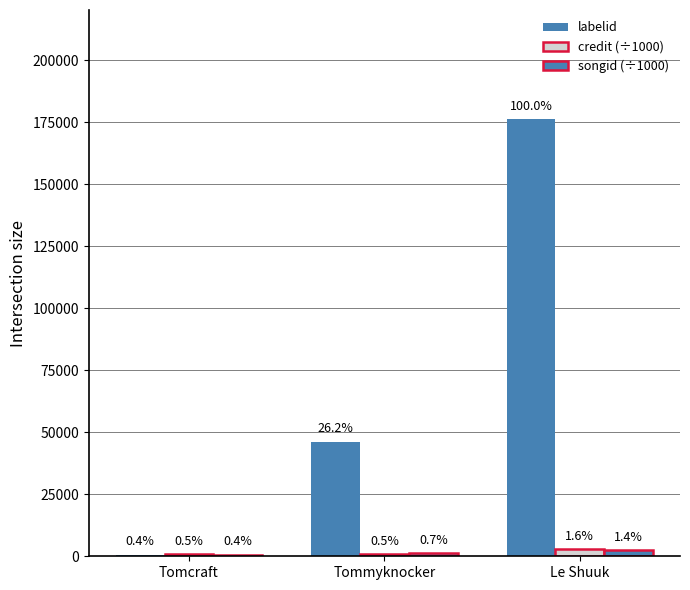

List the series in order of their peak value, highest first.

labelid, credit (÷1000), songid (÷1000)